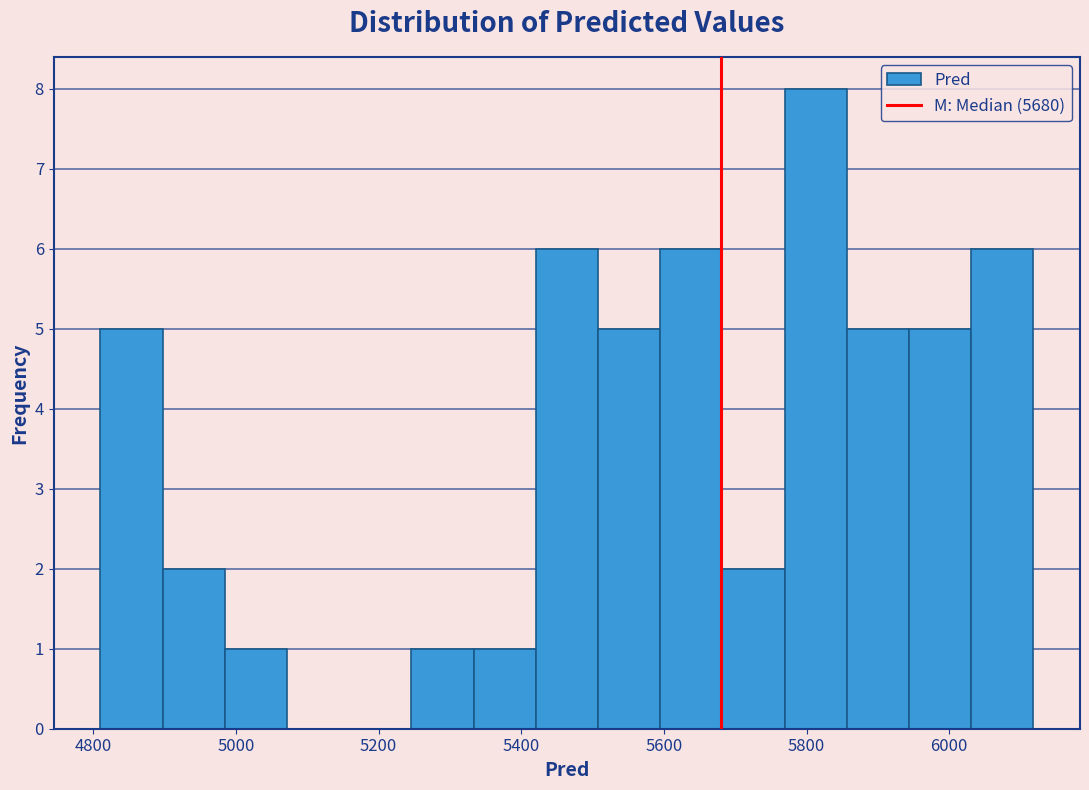

What is the height of the bar covering 5600 to 5680 on the x-axis? Neither the bar edges nor the heights are printed on the chart, so give them approximately, as read against the axes.

6